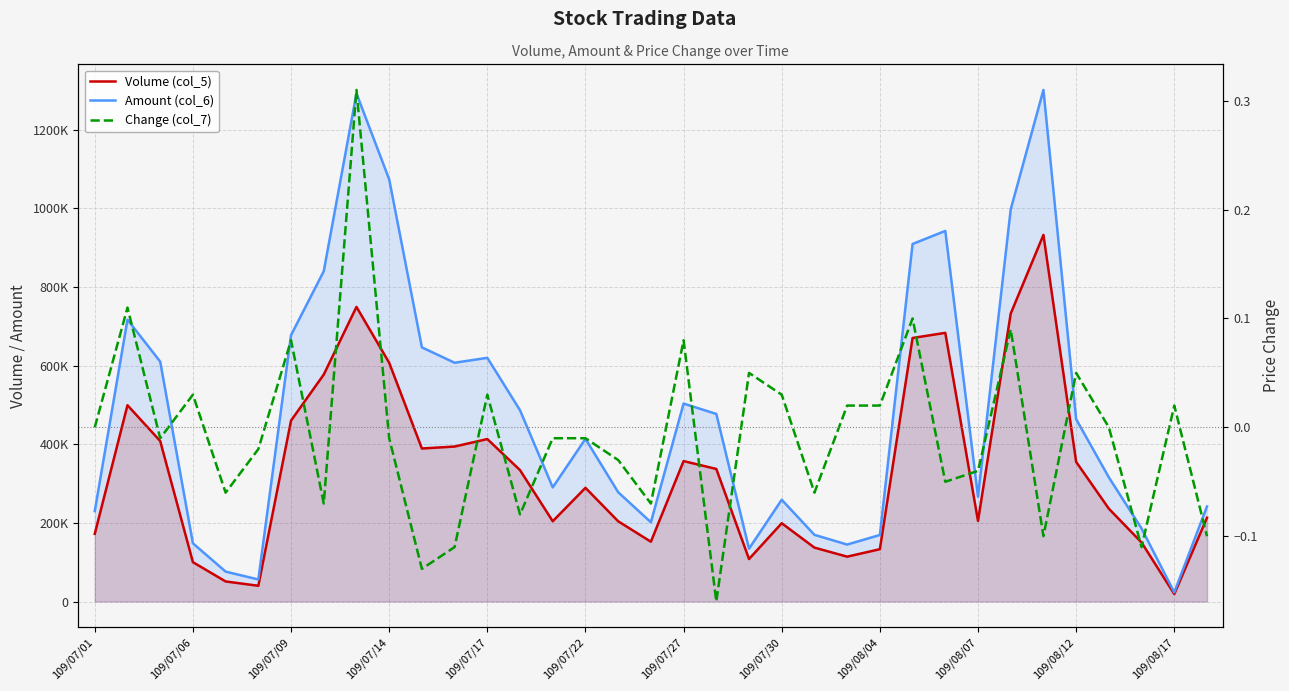

Rank the series by their maximum value, from lowest to highest.

Change (col_7), Volume (col_5), Amount (col_6)